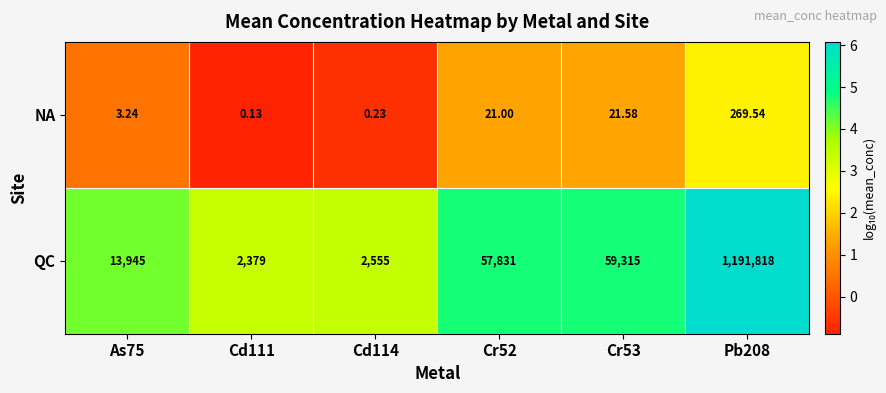

At which category is the sum across all series the highest?

Pb208